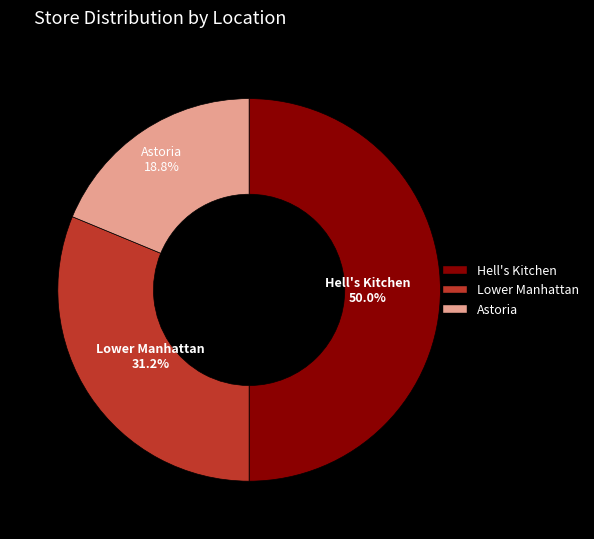

To the nearest percent, what portion does Astoria represent?

19%